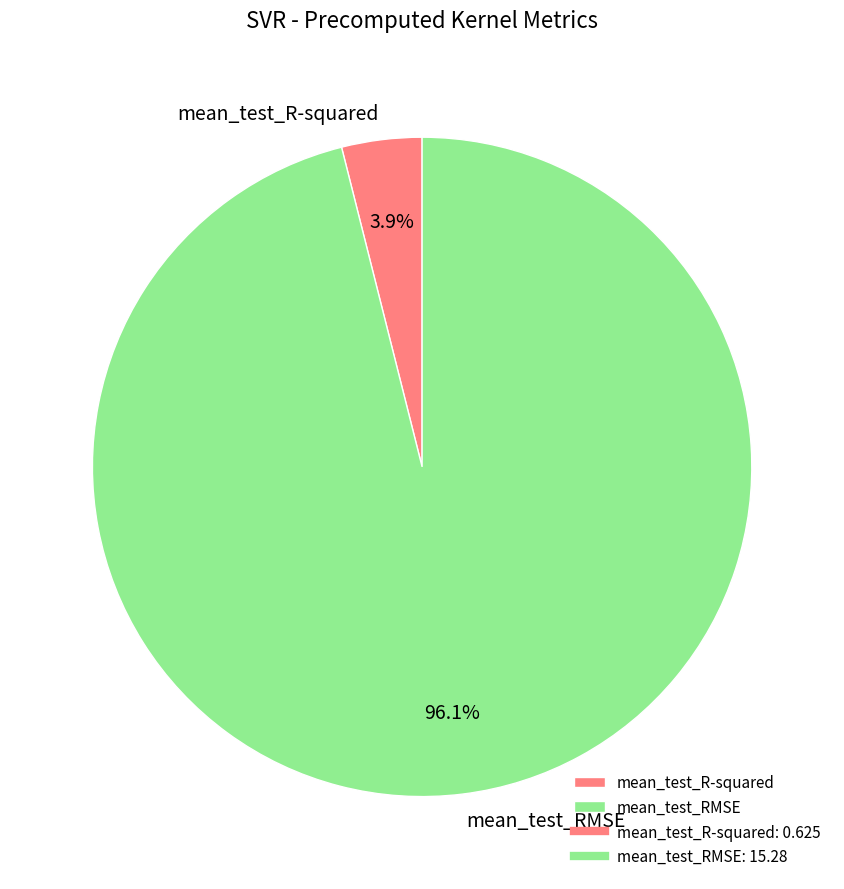

How many slices are in this pie chart?

2